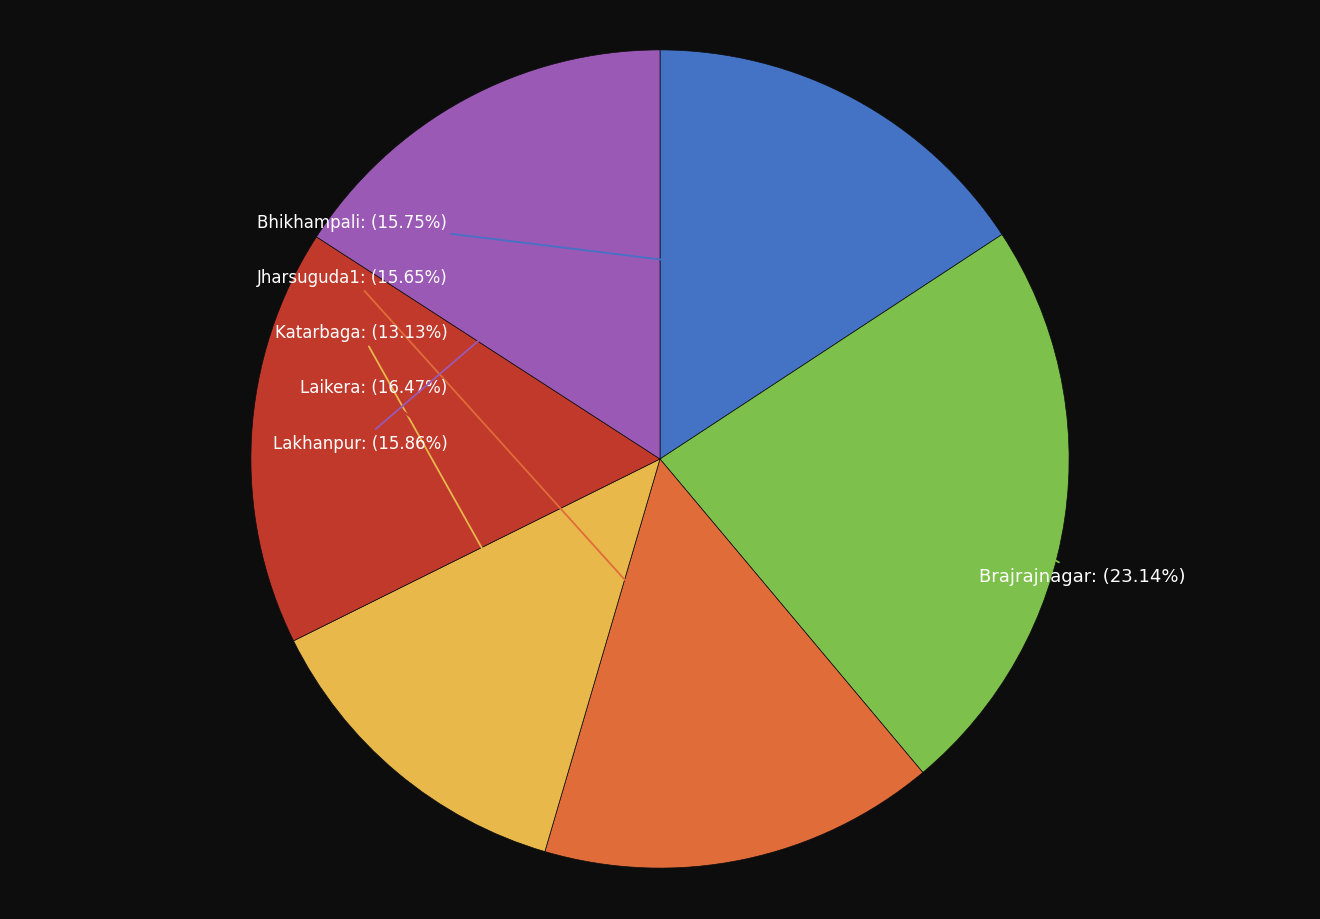

Is there any slice that represents more than half of the pie?

No